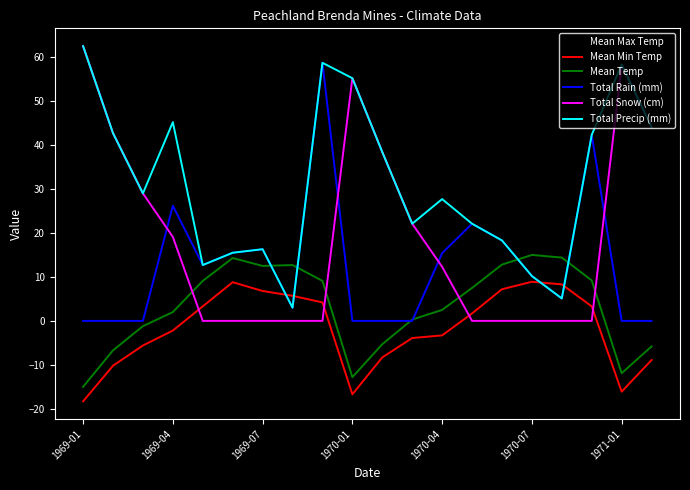

How many times do Mean Max Temp and Total Snow (cm) cross each other?

4